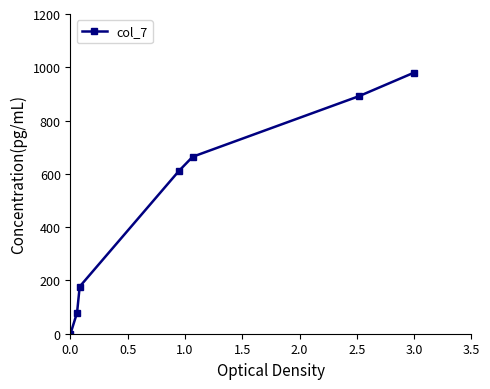

What is the average value?

486.1